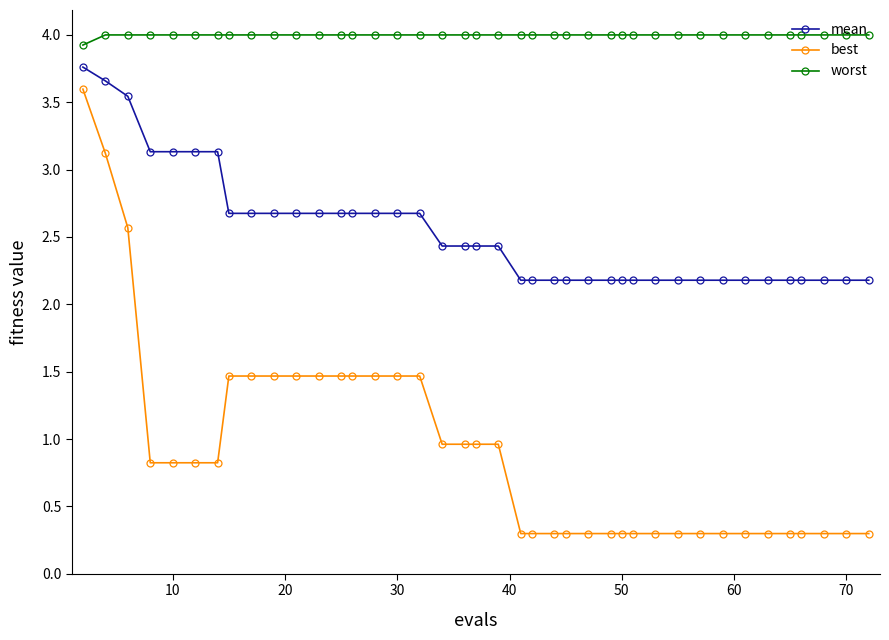

True or false: worst and mean intersect in this chart.

False